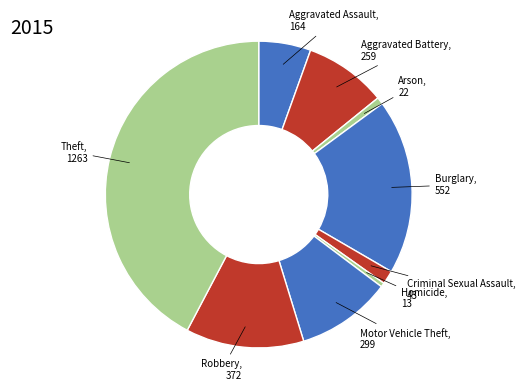

How many slices are in this pie chart?

9